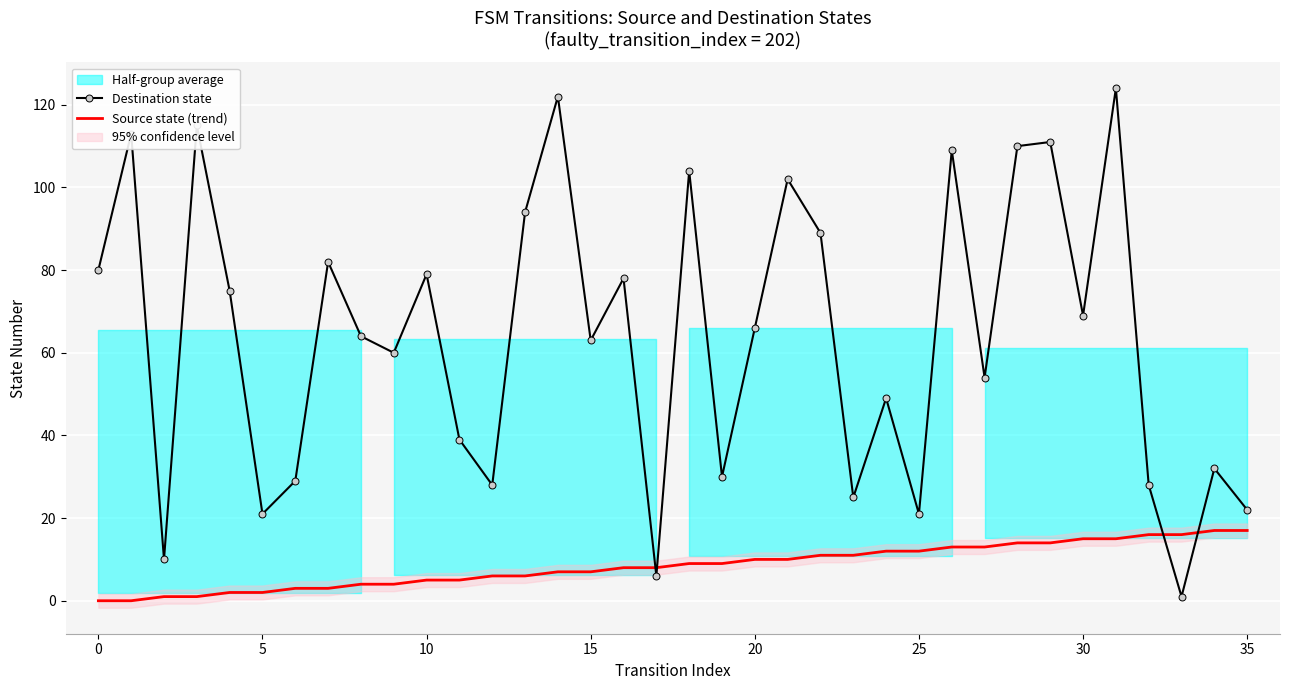

How many interior local valleys does the Destination state series have?

12